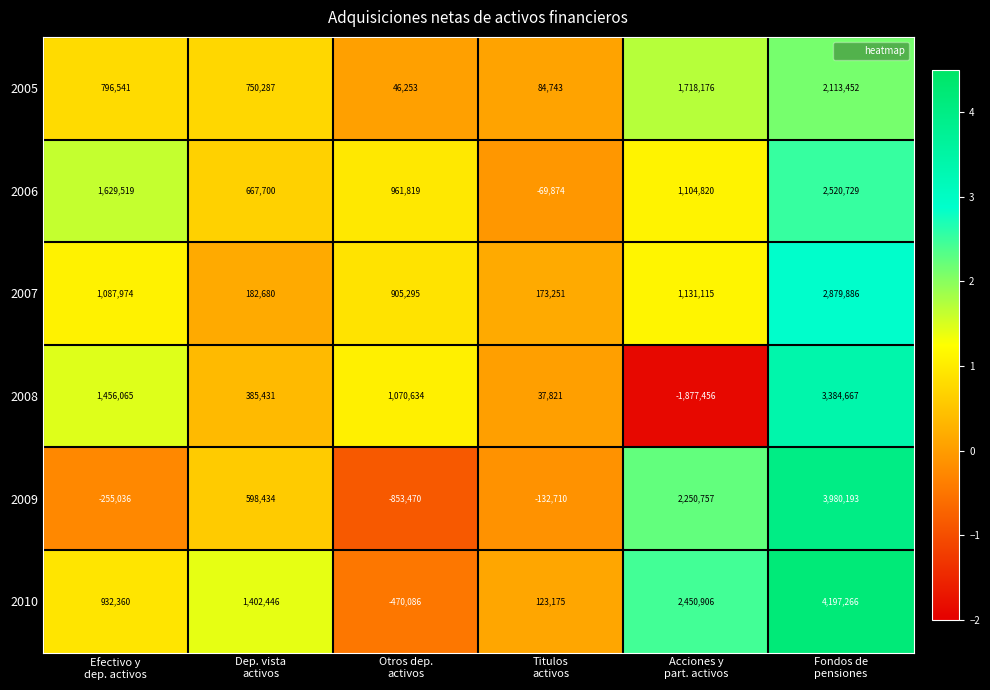

How many values in the 2009 series are below 598434?

3